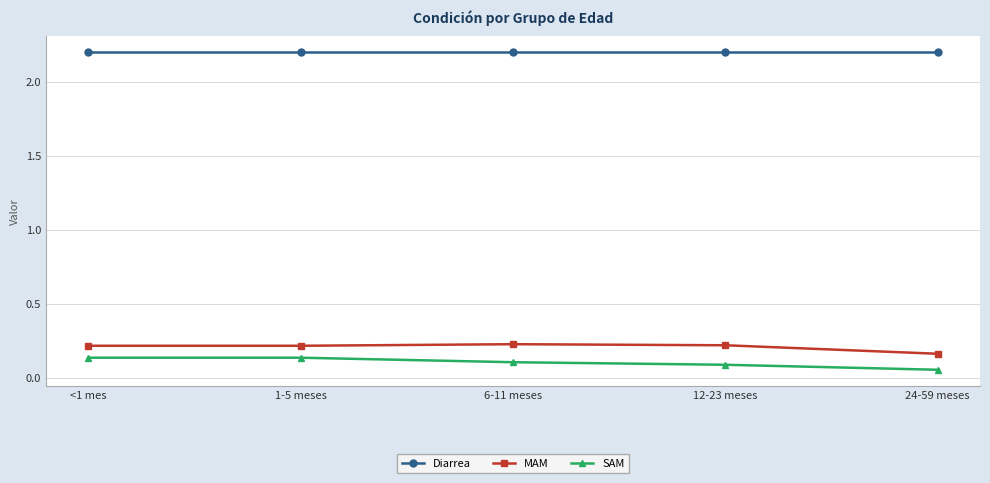

Between 1-5 meses and 24-59 meses, which series saw the biggest shift?

SAM